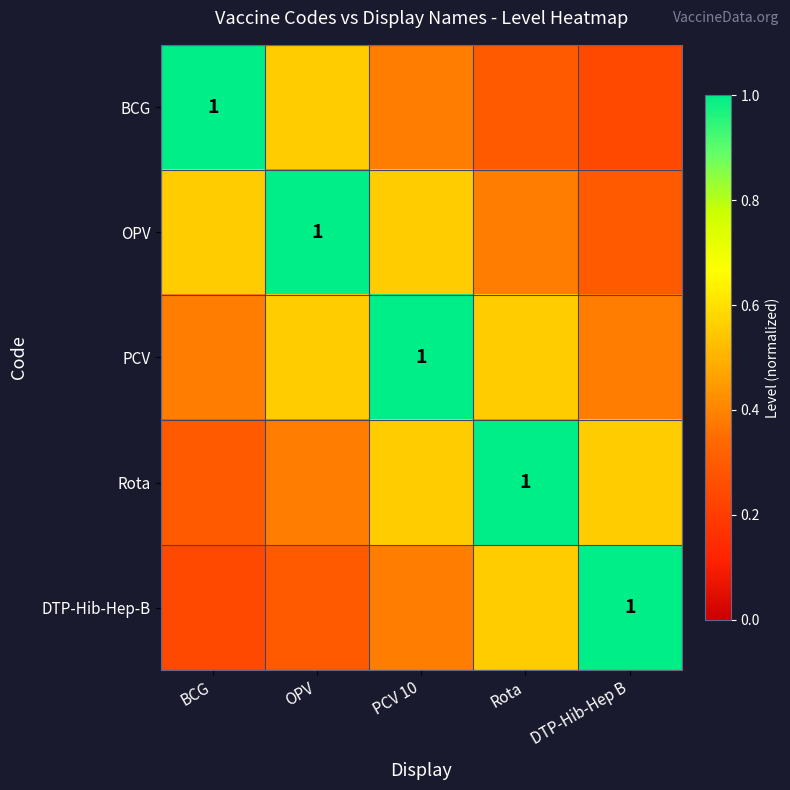

Which series has the largest total across all categories?

PCV